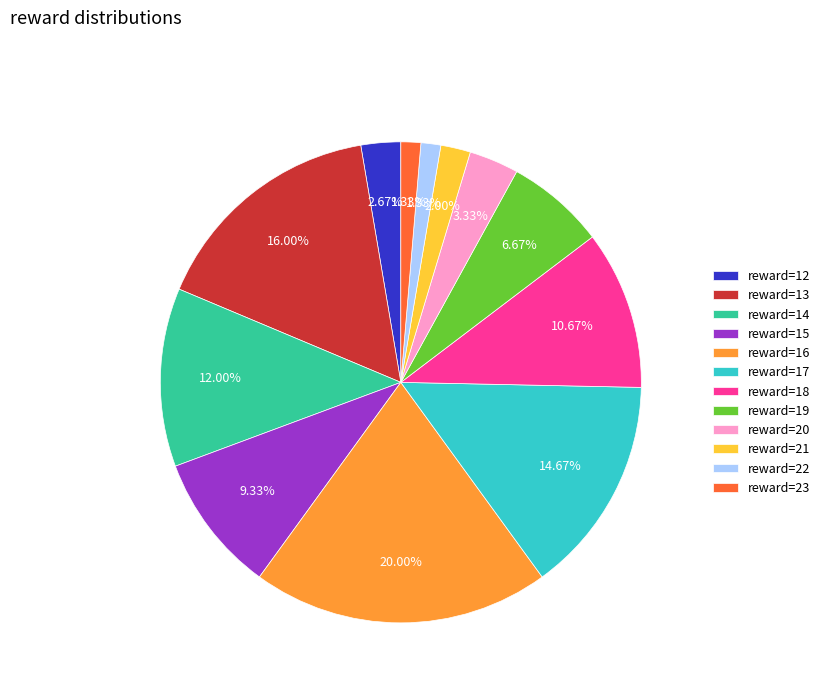

How many slices are in this pie chart?

12